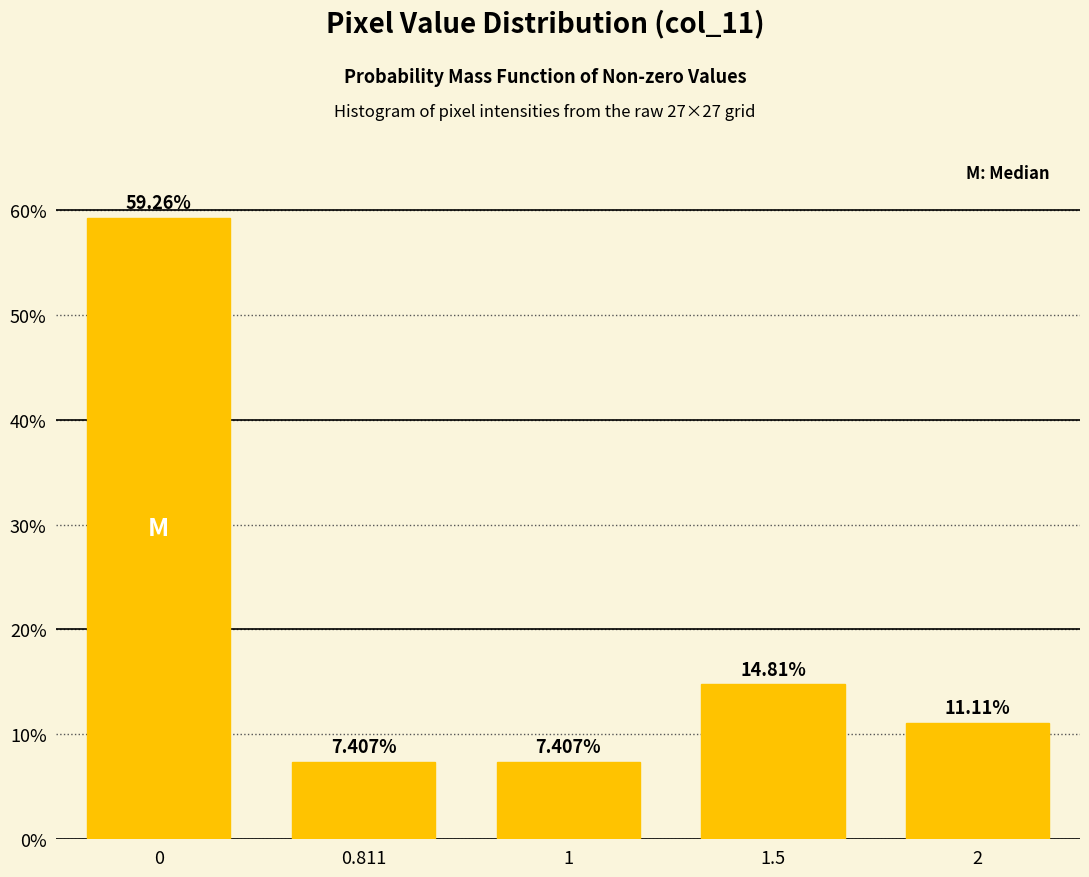

Approximately how many times larger is the value at 1.5 compared to 1?

2.0